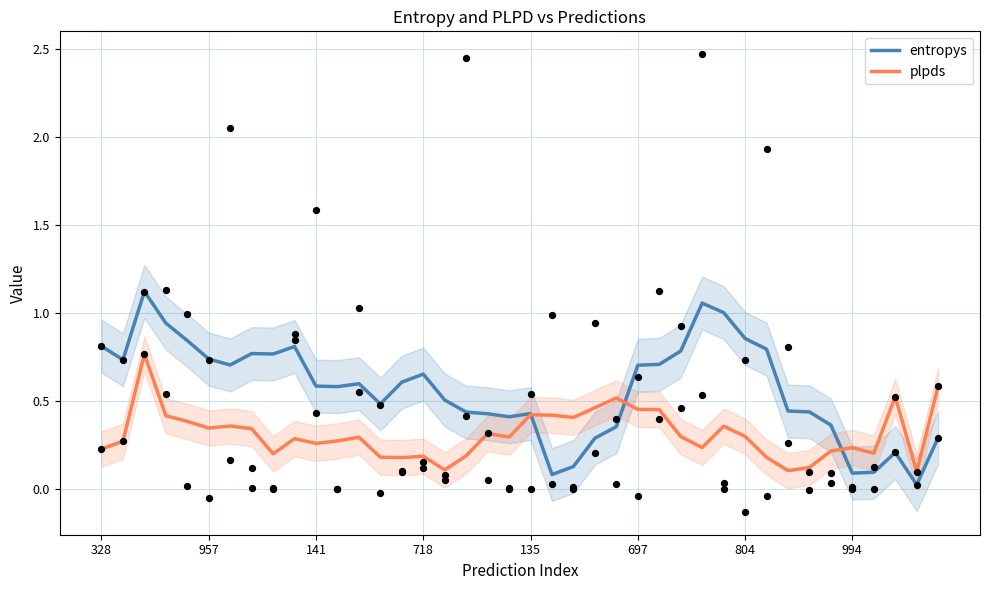

What are all the series names shown in the legend?

entropys, plpds